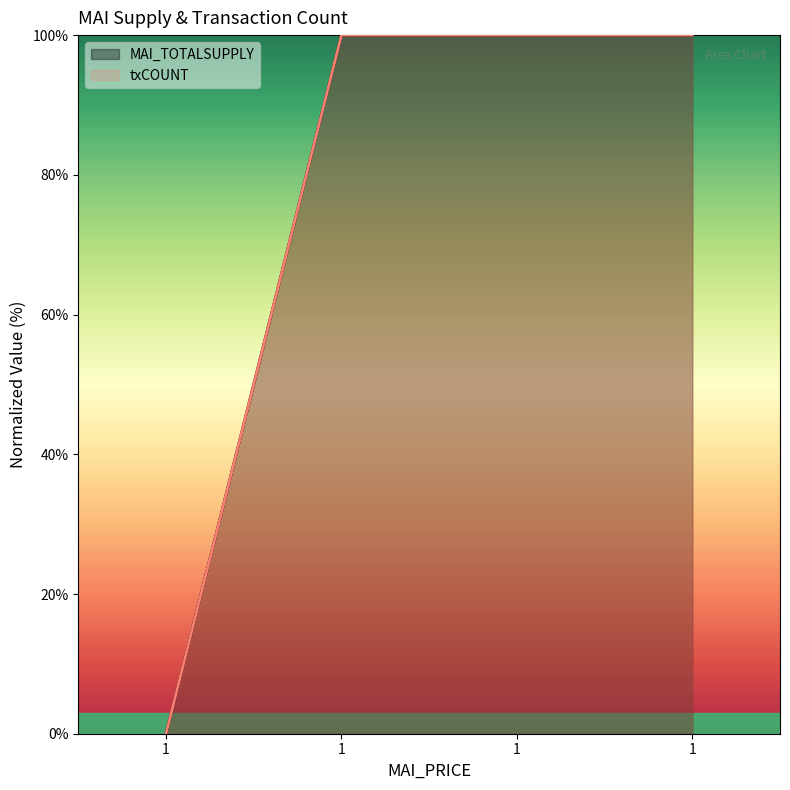

True or false: txCOUNT has more than 1 interior local peaks.

False